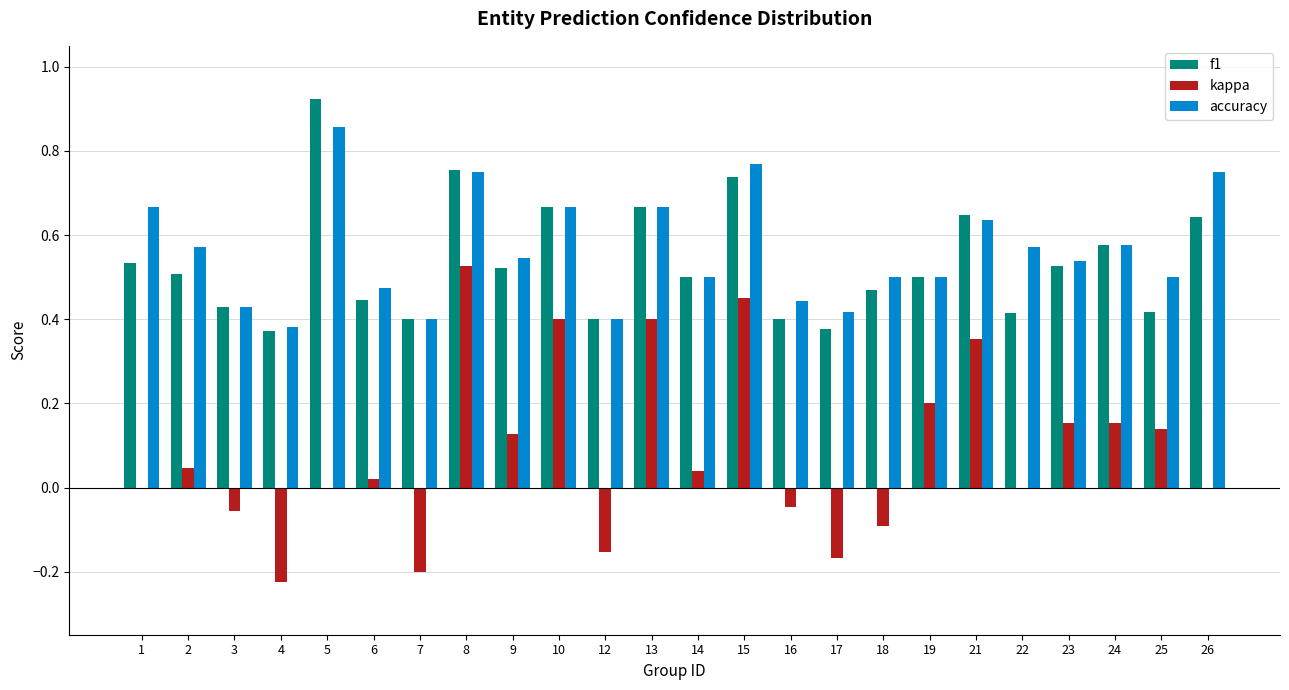

At which category does the chart reach its peak across all series?

5